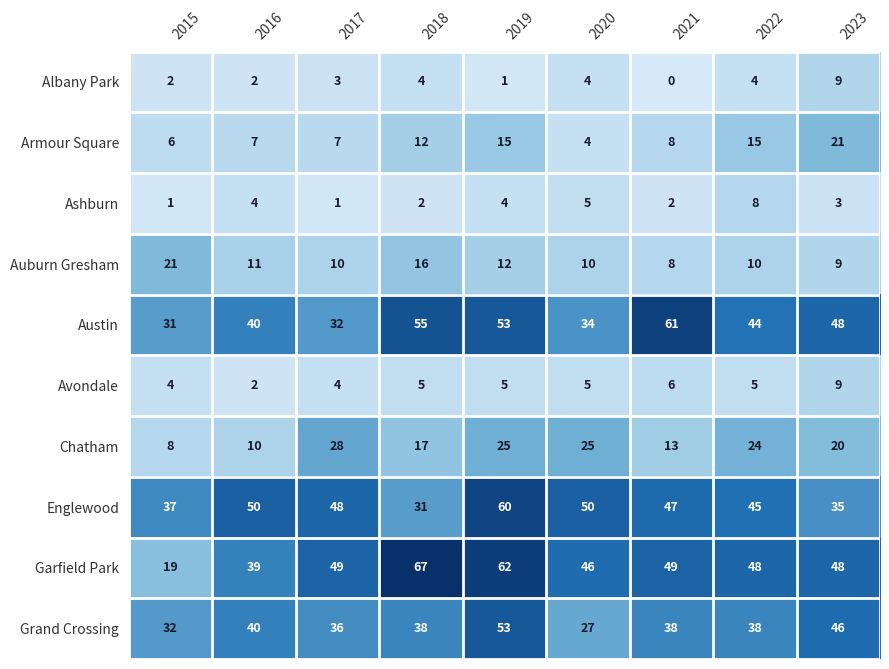

At how many categories does at least one series exceed 20?

9